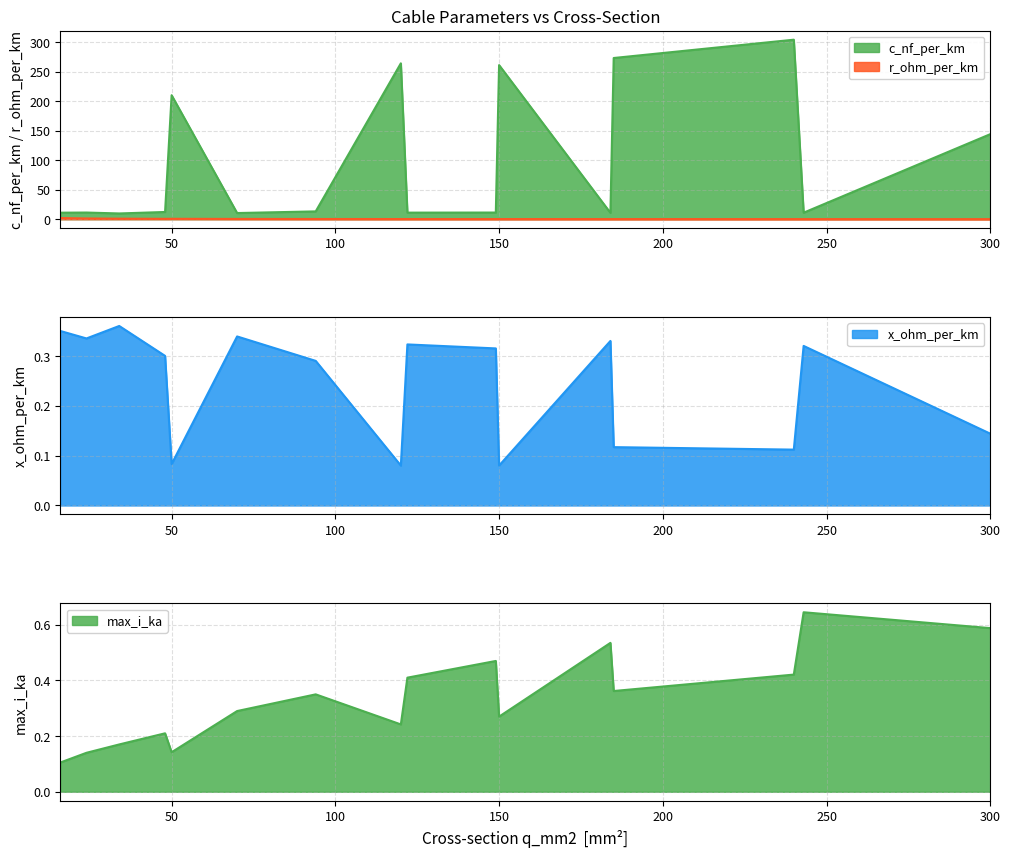

What is the difference between the maximum and minimum values in the max_i_ka series?

0.5